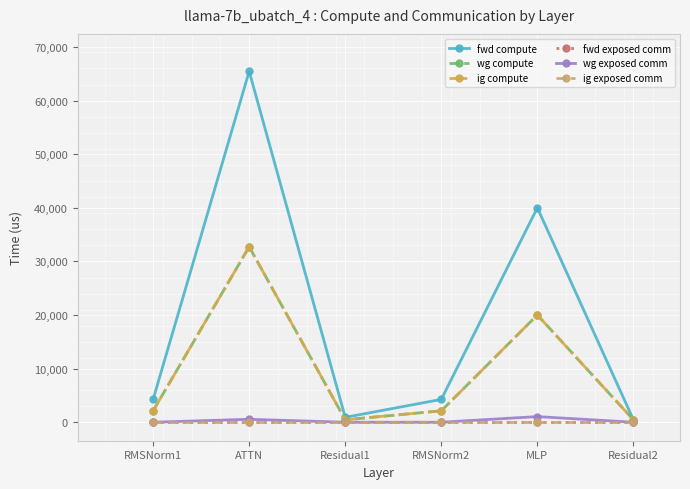

Which series has the largest range (max minus min)?

fwd compute